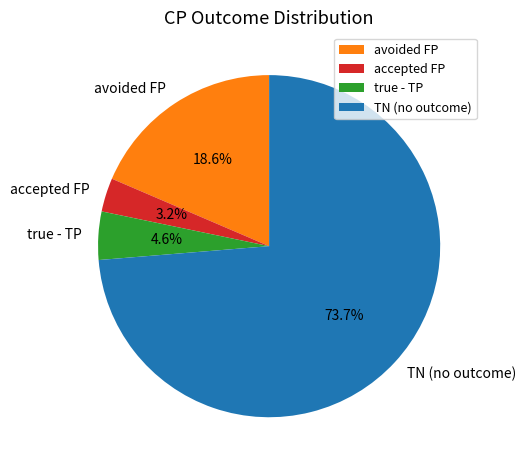

What percentage is the avoided FP slice, to the nearest percent?

19%